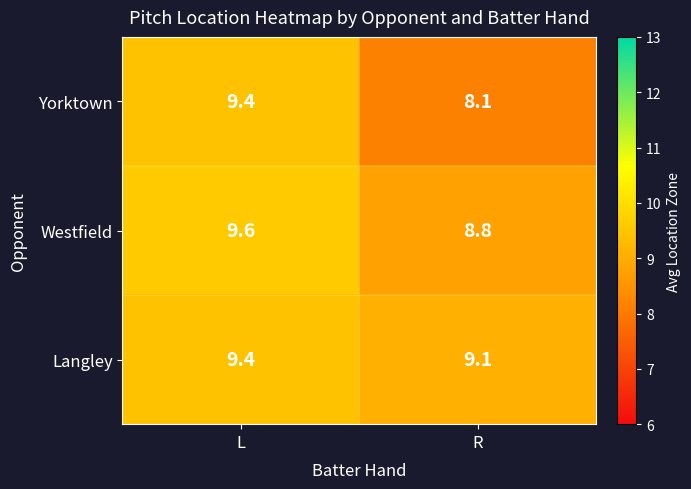

The value of Langley at R is 6.0. True or false?

False